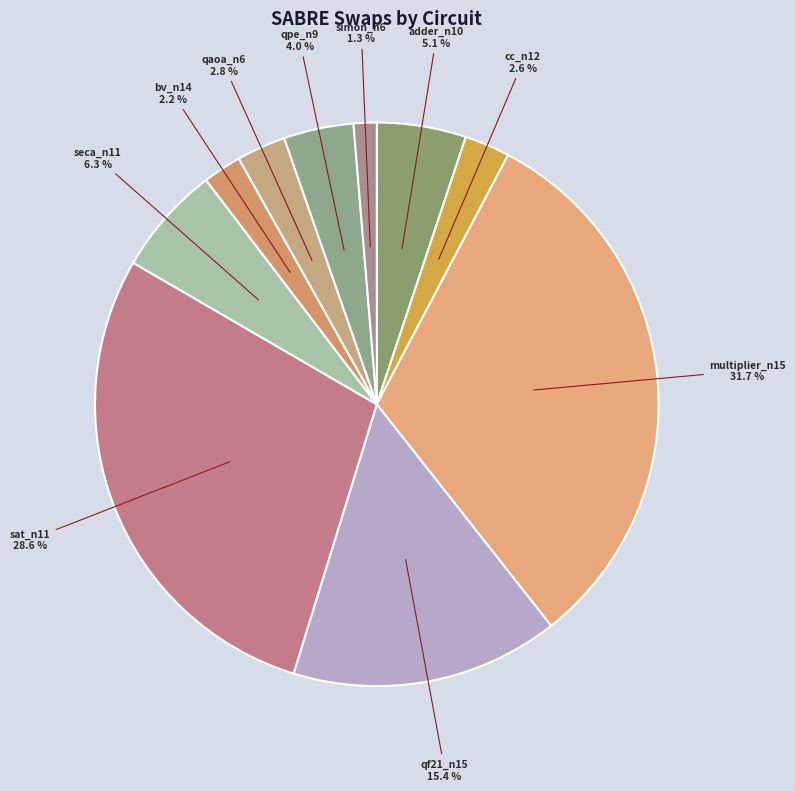

True or false: seca_n11 accounts for 6% of the total.

True